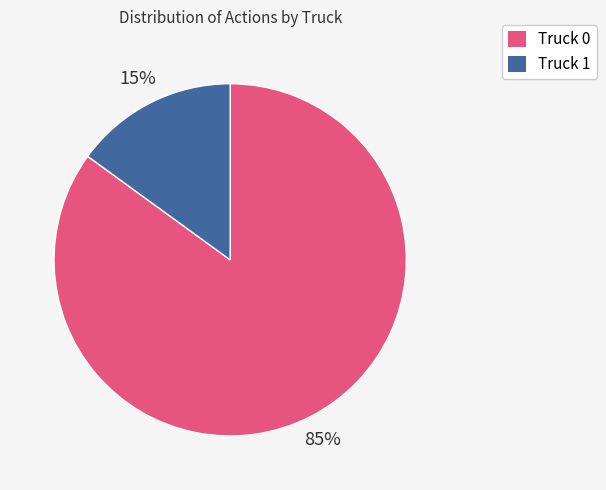

Do Truck 0 and Truck 1 together represent more than half of the pie?

Yes